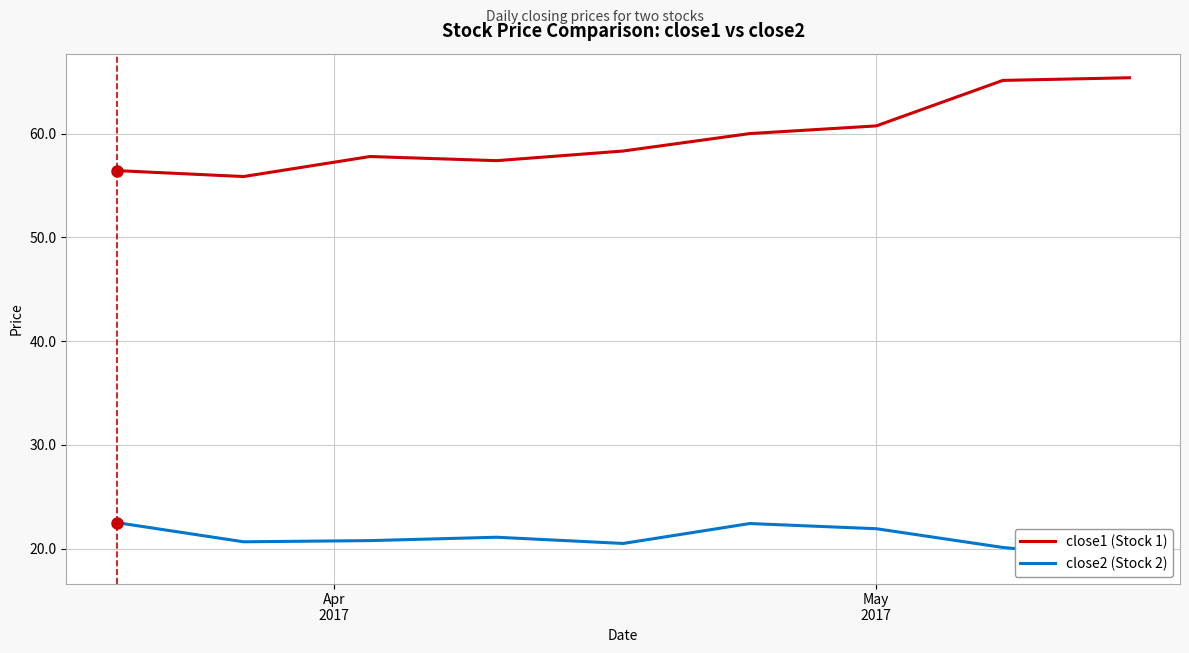

List the series in order of their peak value, lowest first.

close2 (Stock 2), close1 (Stock 1)